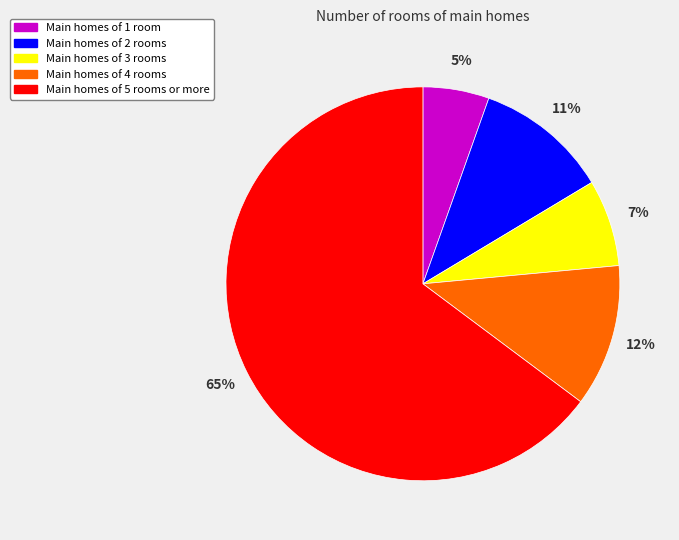

What is the majority slice?

Main homes of 5 rooms or more